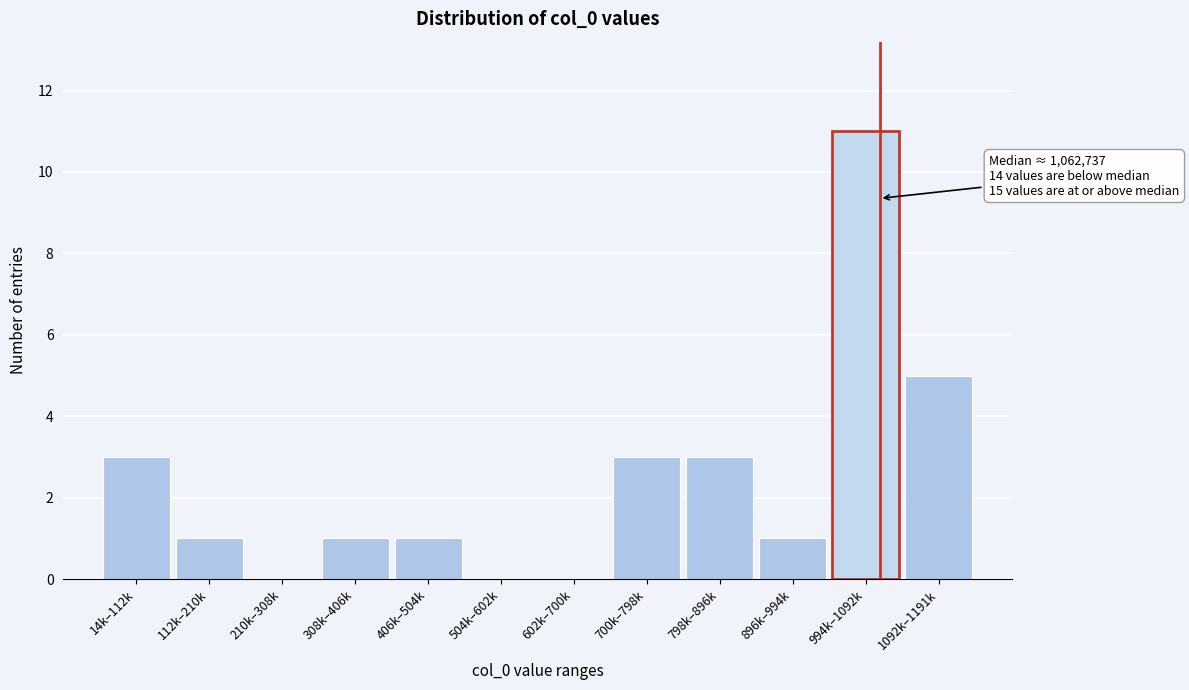

Reading left to right, what are all the values shown in this chart?

14k–112k=3	112k–210k=1	210k–308k=0	308k–406k=1	406k–504k=1	504k–602k=0	602k–700k=0	700k–798k=3	798k–896k=3	896k–994k=1	994k–1092k=11	1092k–1191k=5